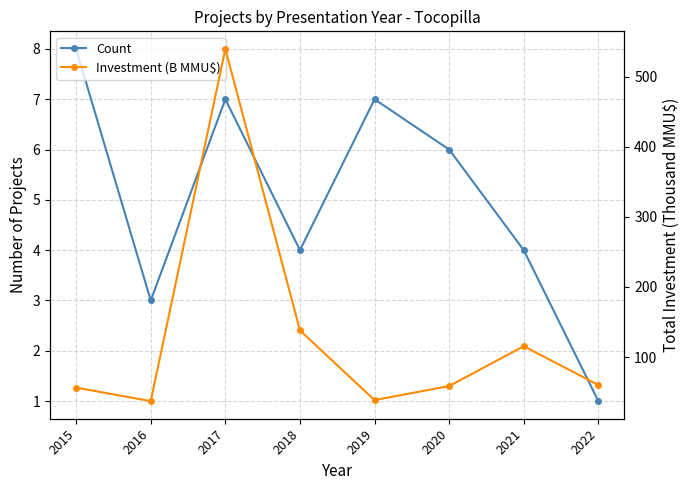

Where is the first local maximum for Count?

2017